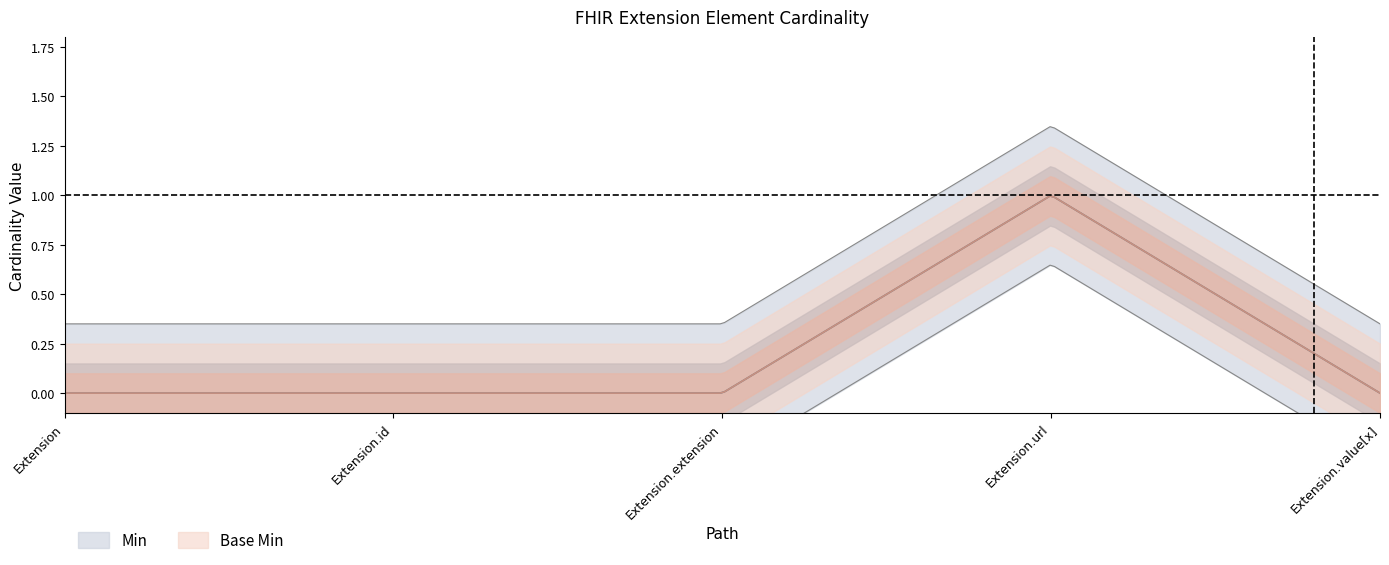

Reading right to left, list all the values displayed in this chart.

Min: 0	1	0	0	0
Base Min: 0	1	0	0	0